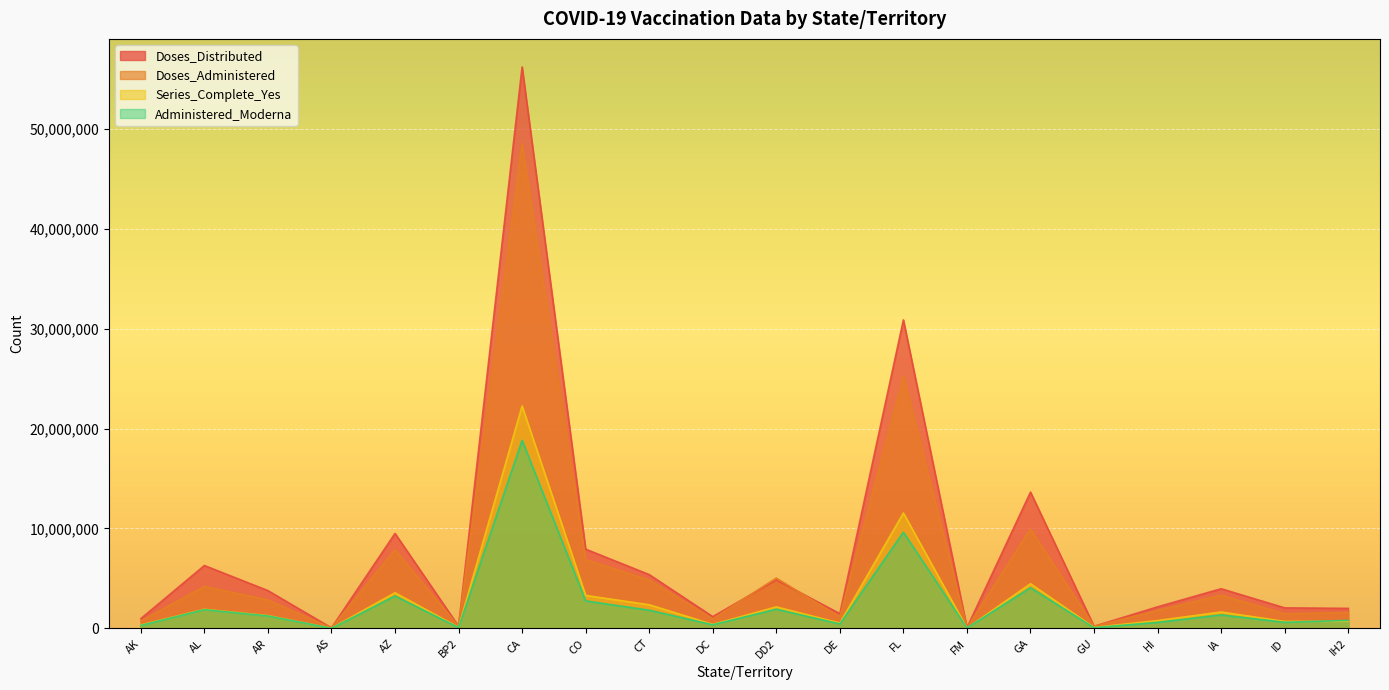

How many data points in Doses_Administered are less than 2846451?

10